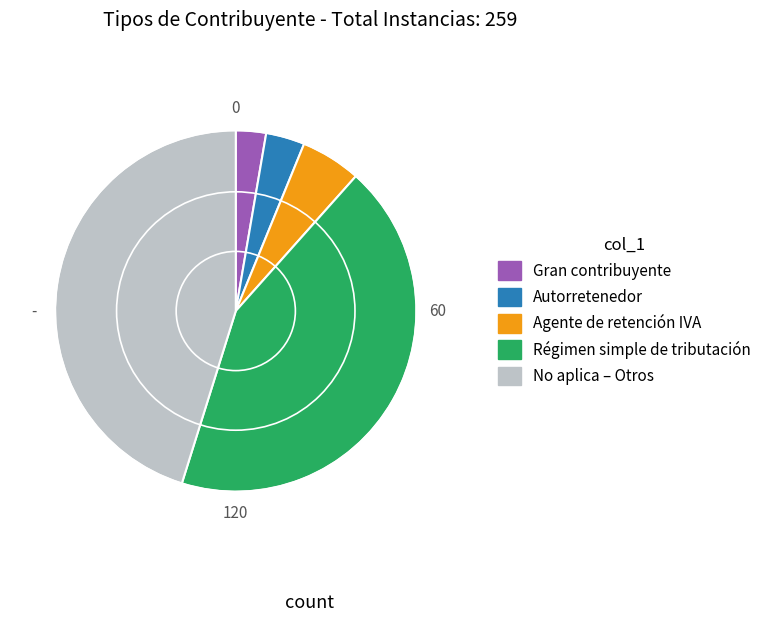

Rank the categories by value from lowest to highest.

Gran contribuyente, Autorretenedor, Agente de retención IVA, Régimen simple de tributación, No aplica – Otros